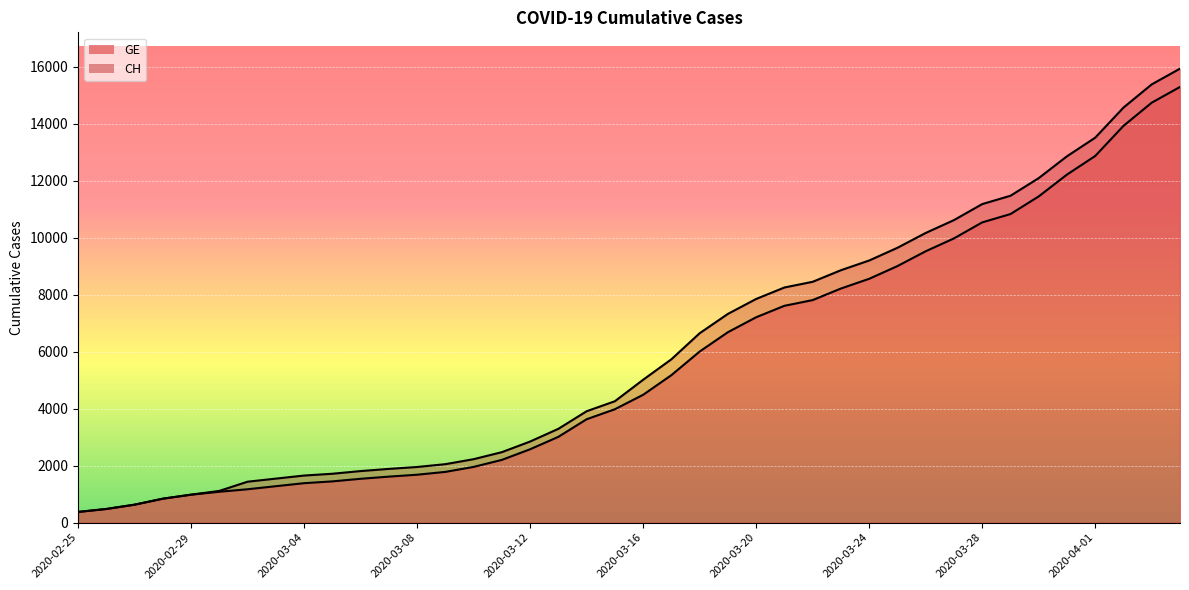

At which label does CH reach its minimum?

2020-02-25